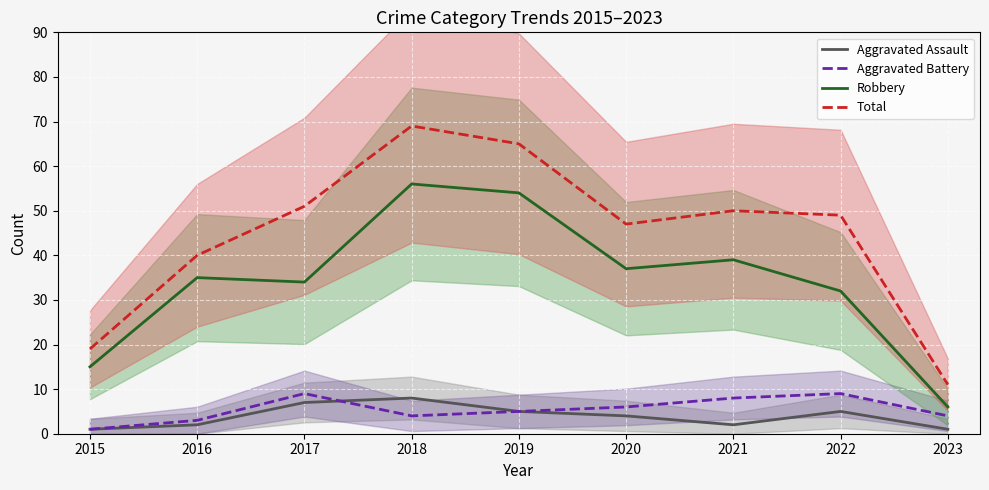

What is the sum of the Robbery values at 2018 and 2023?

62